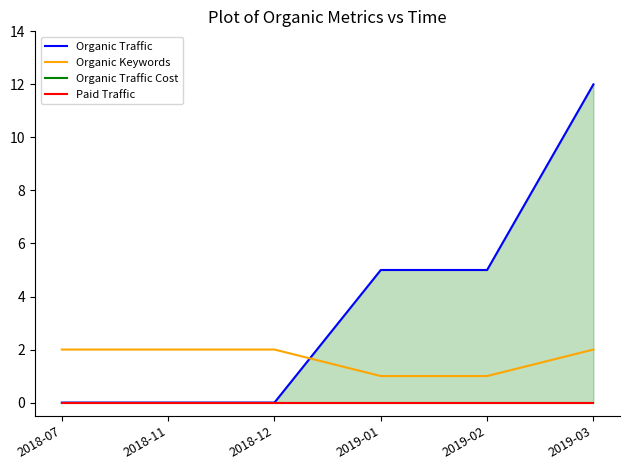

List the series in order of their peak value, highest first.

Organic Traffic, Organic Keywords, Organic Traffic Cost, Paid Traffic